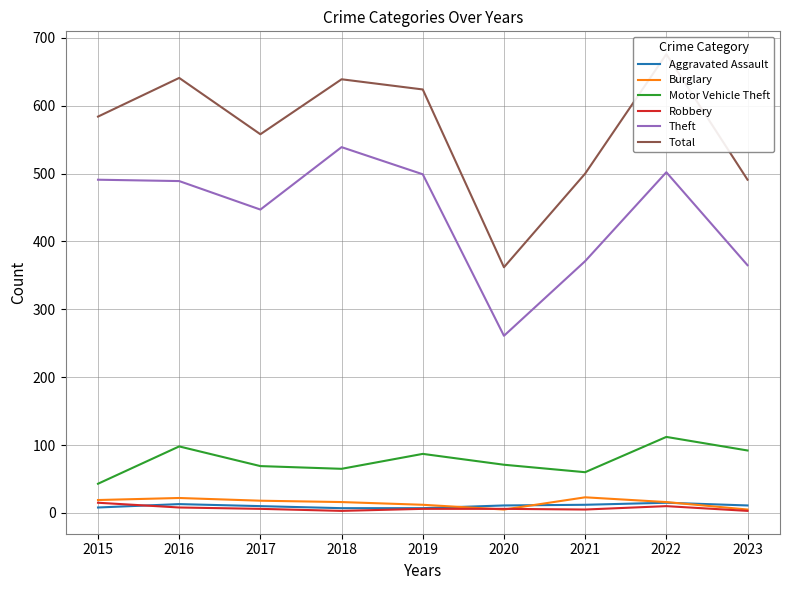

Where is Burglary nearest to the value 14?

2018